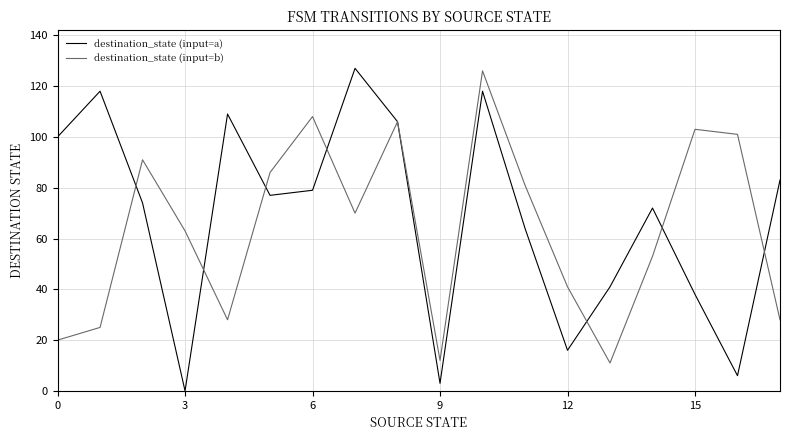

True or false: destination_state (input=b) has more than 1 points higher than both neighbors.

True